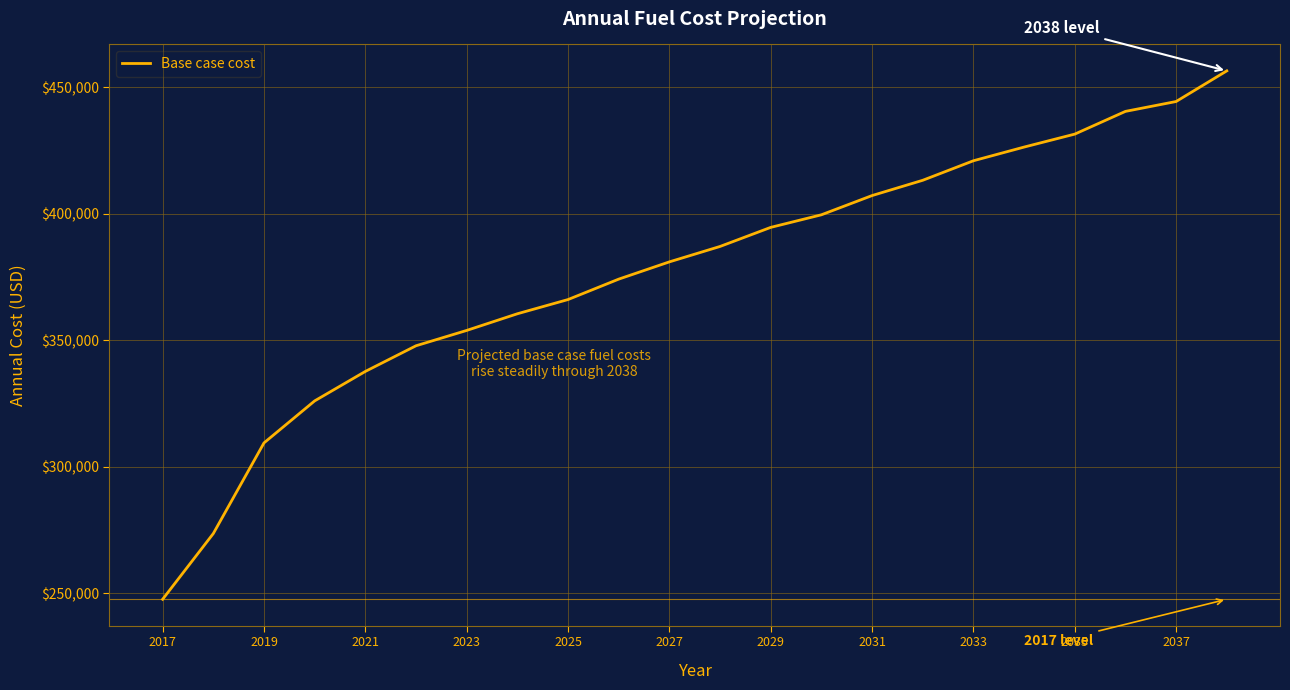

What is the greatest value displayed?

456448.2